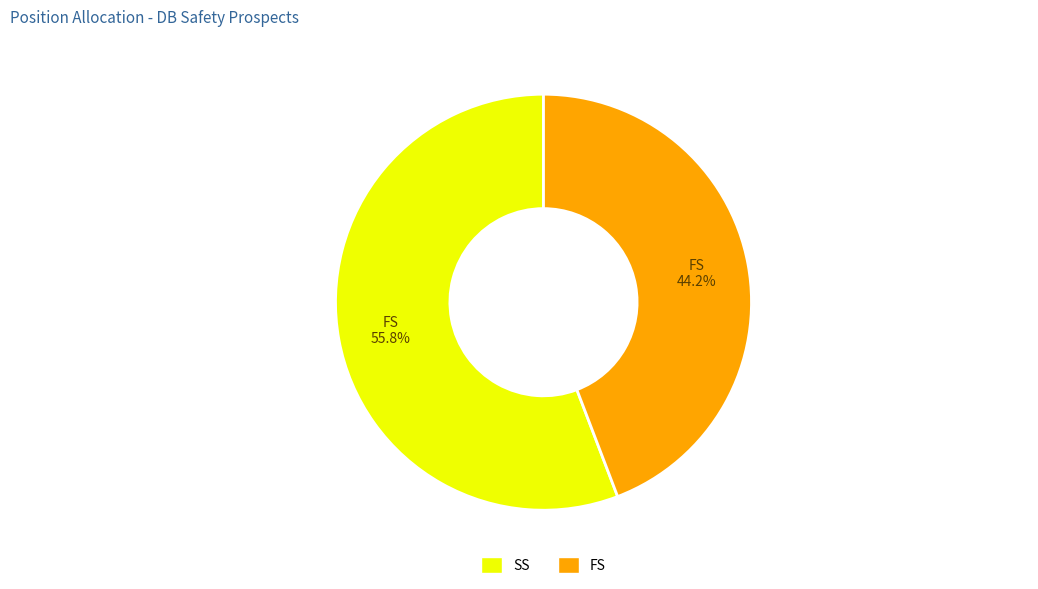

What is the smallest slice in the pie chart?

FS